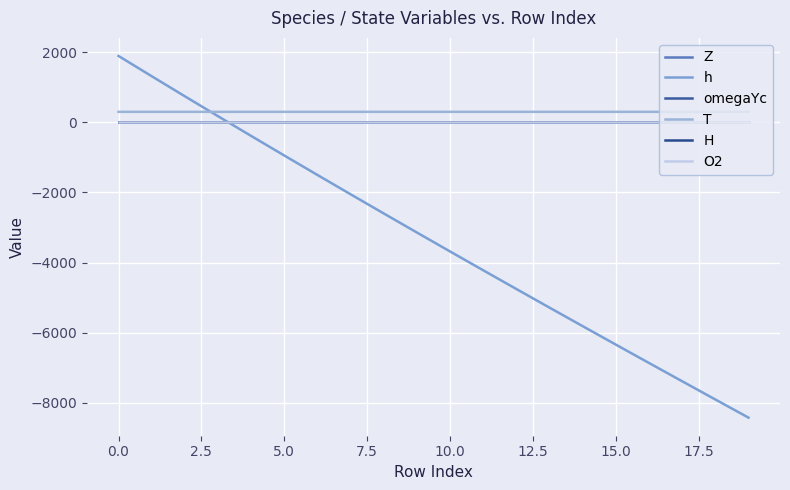

Is this an area chart (filled region under the line)?

No